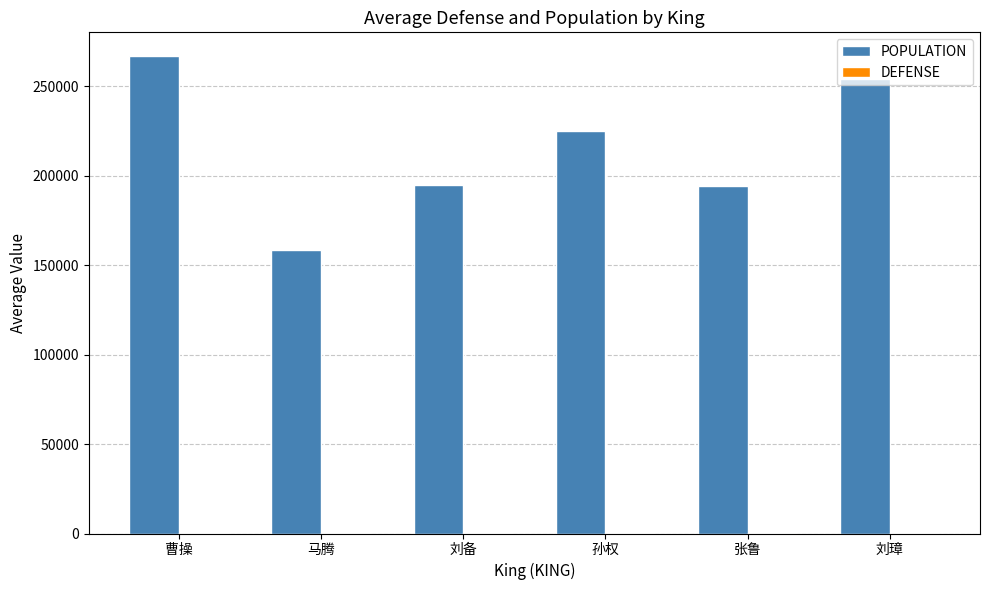

What is the maximum value shown in the chart?

266875.0